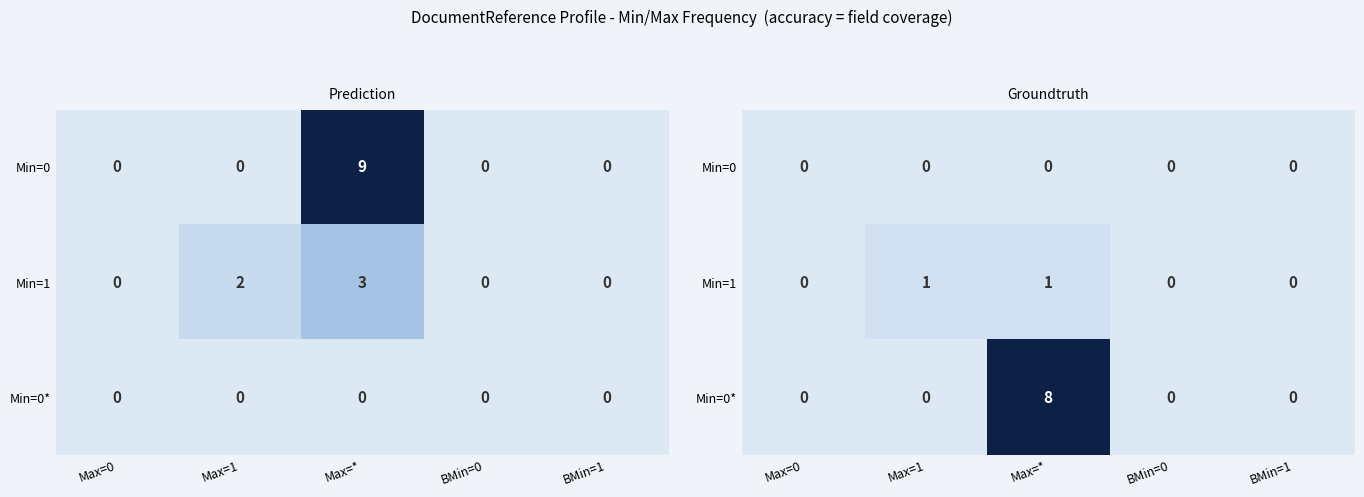

The Min=0* series shows 8 at Max=*. True or false?

True